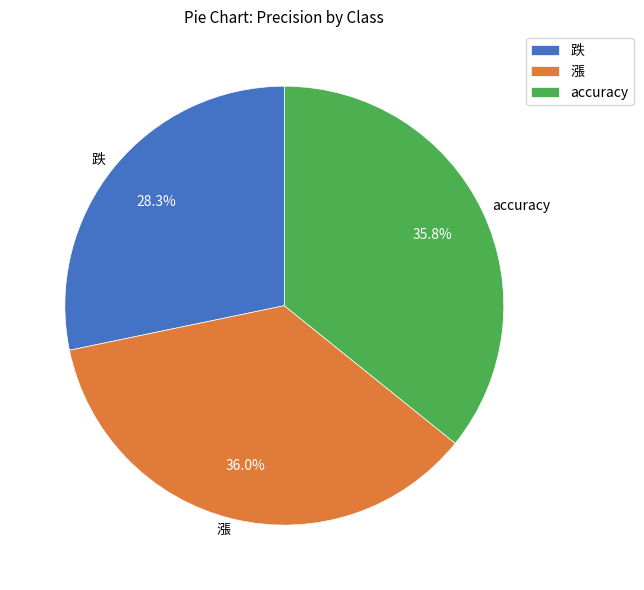

To the nearest percent, what portion does 跌 represent?

28%